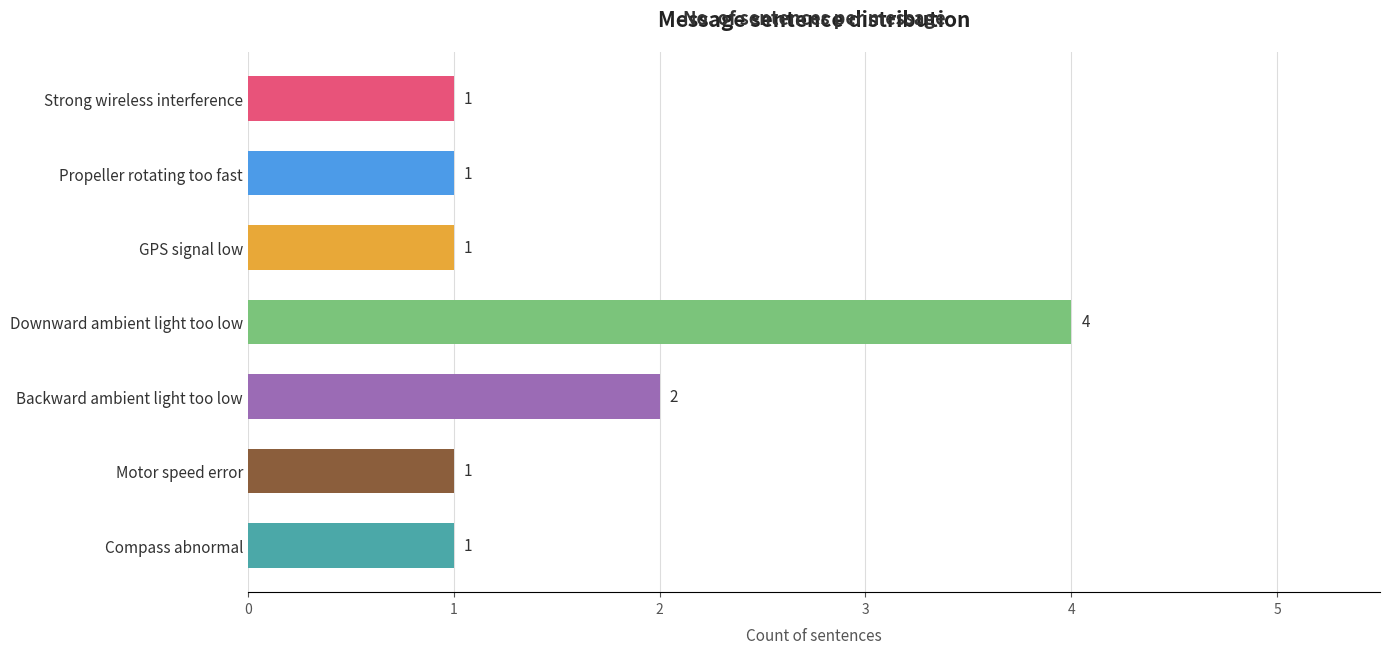

What is the difference between the maximum and minimum values?

3